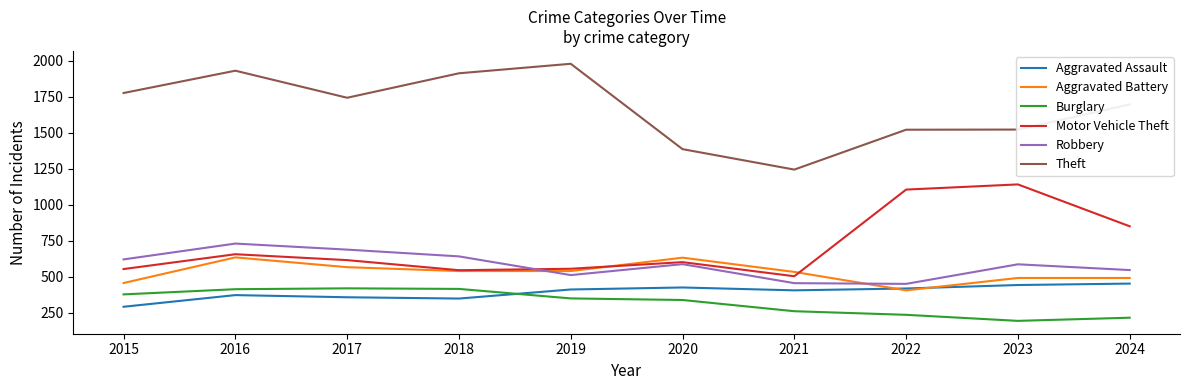

True or false: Theft and Aggravated Battery intersect in this chart.

False